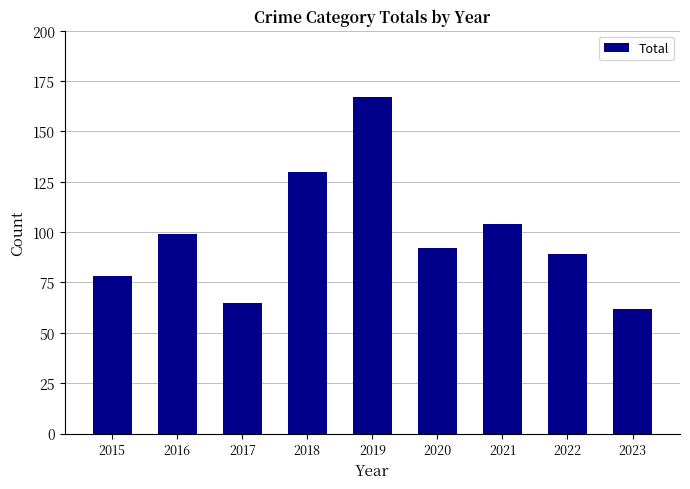

Is it true that the value at 2021 is 173?

False